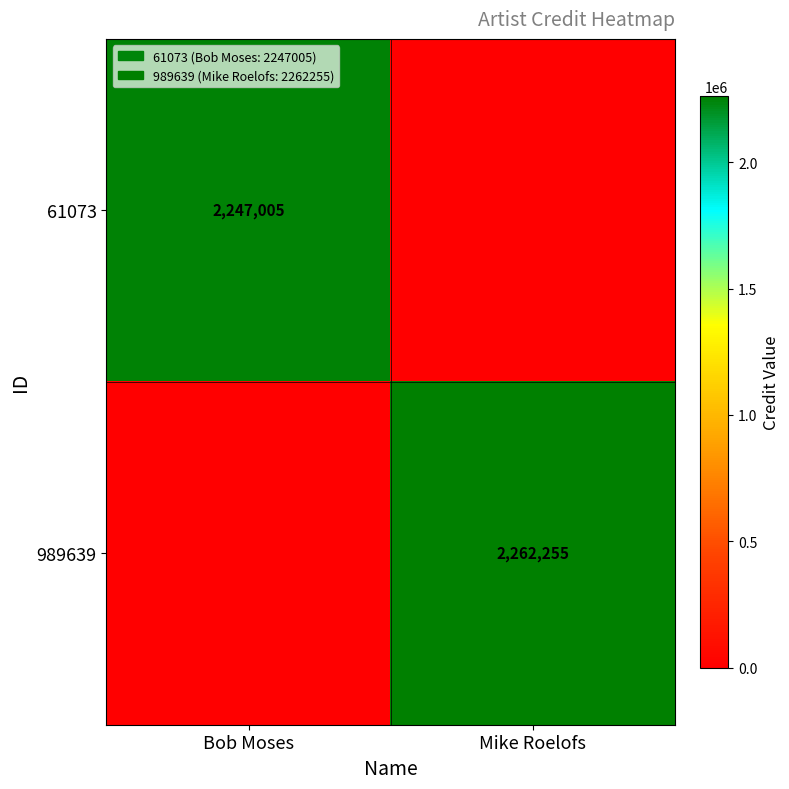

The value of 989639 at Mike Roelofs is 840912. True or false?

False